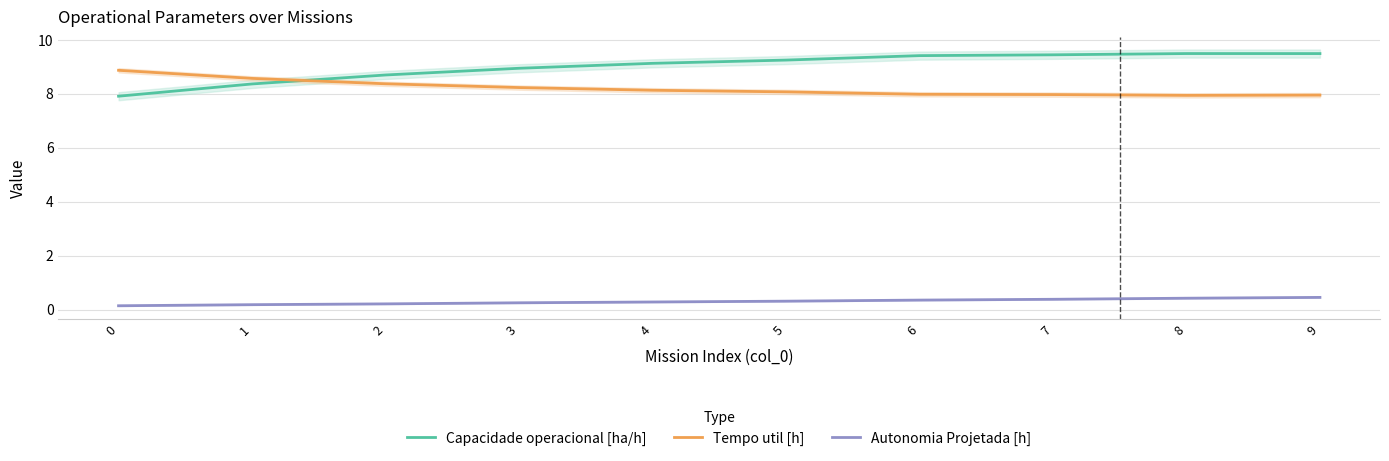

True or false: Autonomia Projetada [h] has more than 0 interior local peaks.

False